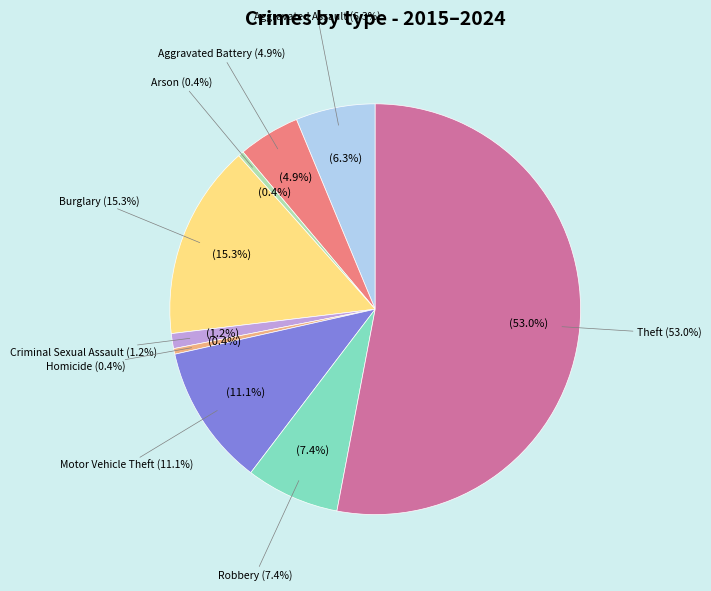

What is the majority slice?

Theft